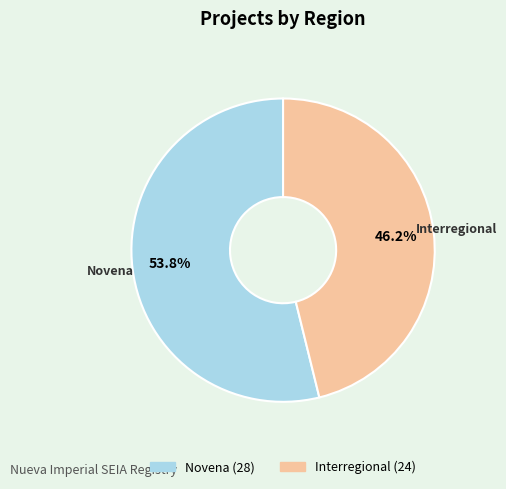

Is there any slice that represents more than half of the pie?

Yes